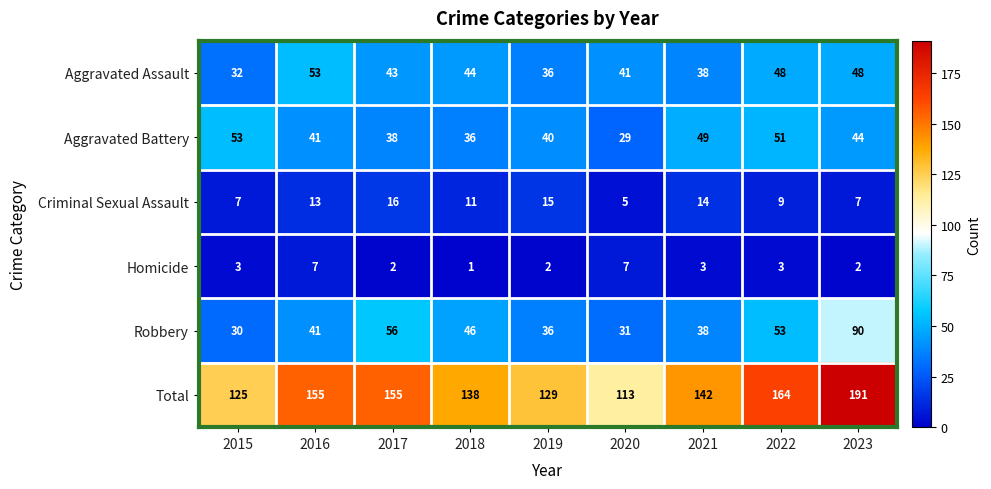

Is it true that Aggravated Battery equals 61 at 2023?

False